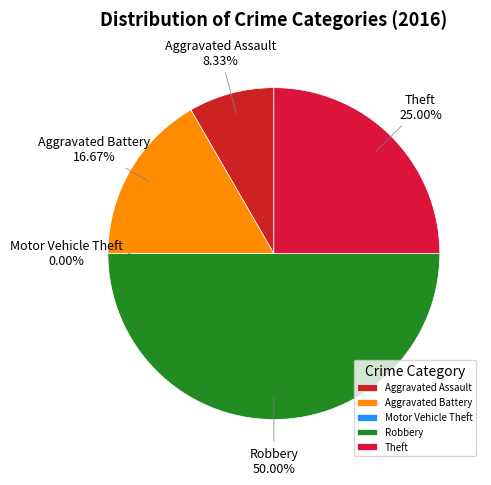

Which category has the biggest portion of the pie?

Robbery